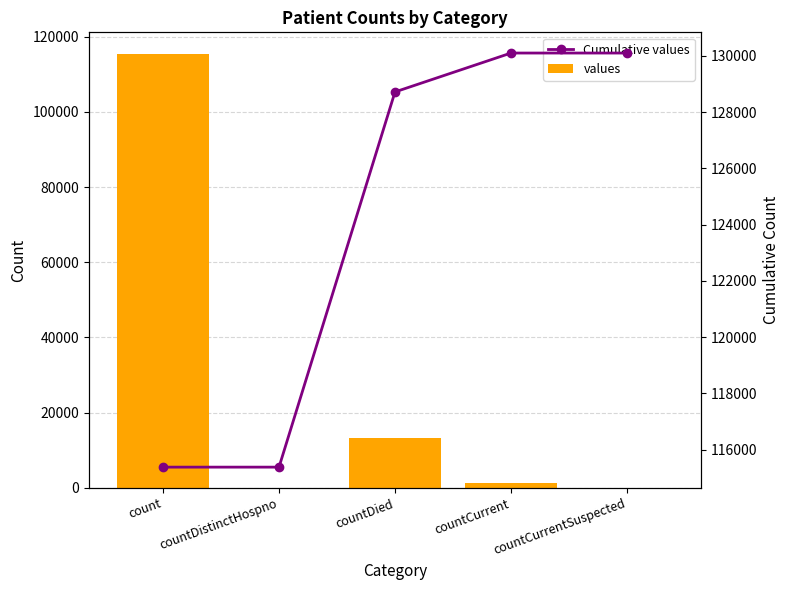

What is the total value across all series at countCurrent?

131488